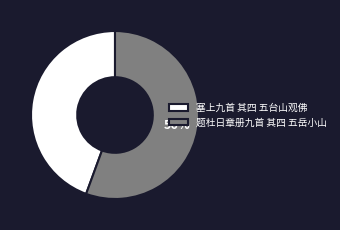

What is the largest slice in the pie chart?

题杜日章册九首 其四 五岳小山